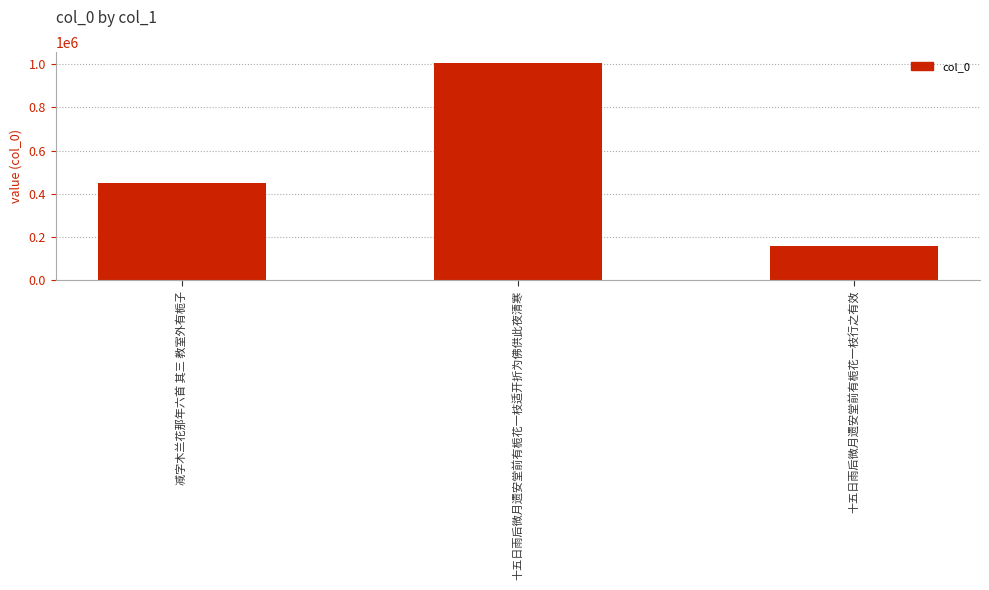

Where is the data nearest to the value 581508?

减字木兰花那年六首 其三 教室外有栀子